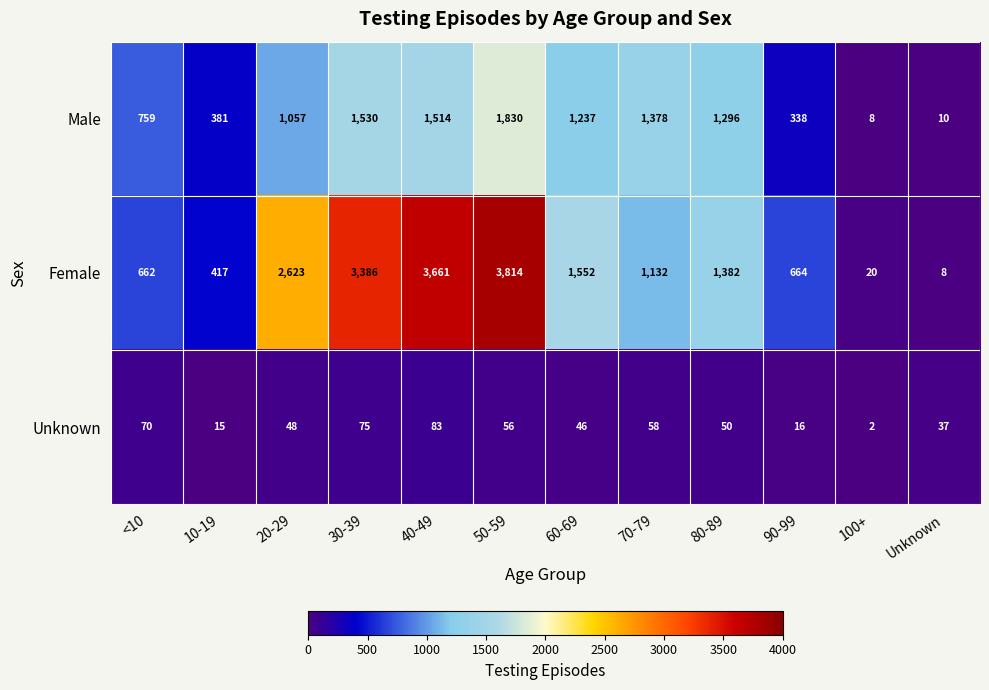

Which series has the largest range (max minus min)?

Female